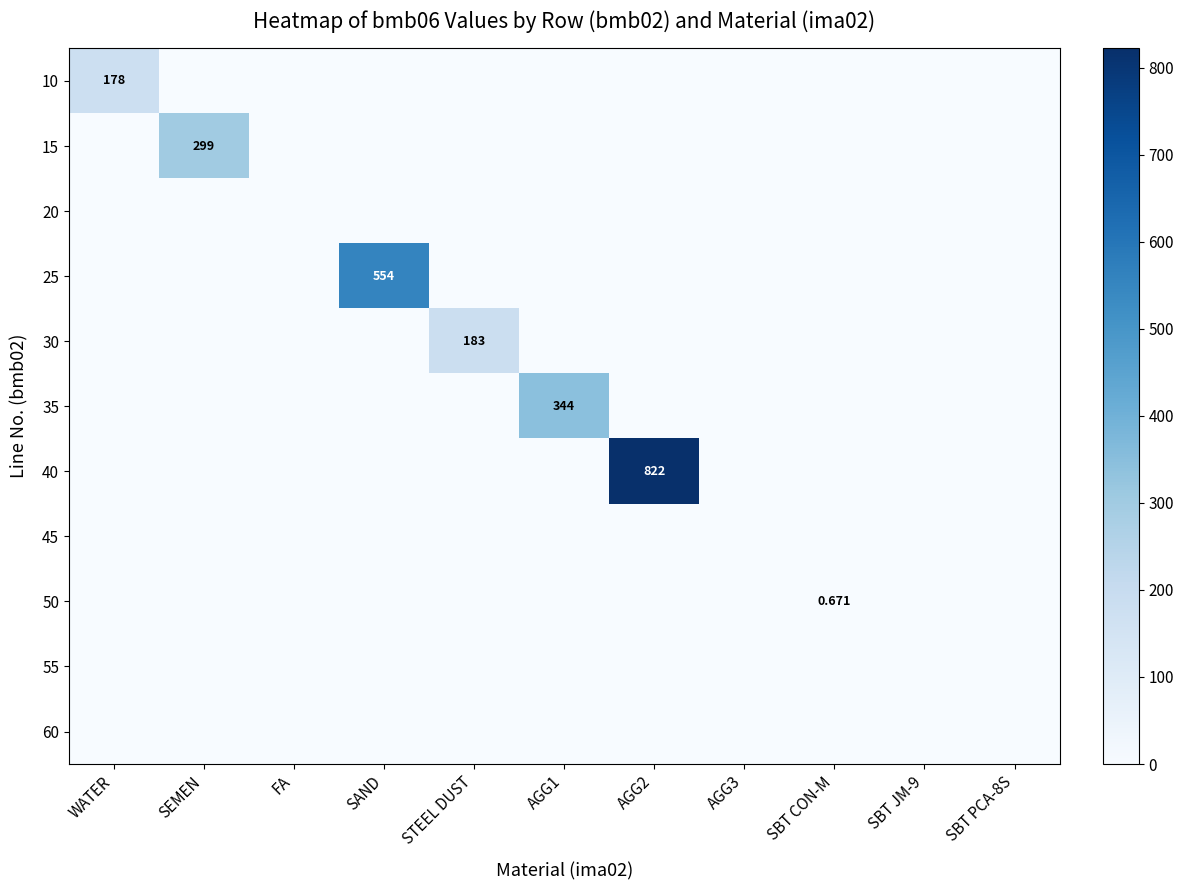

List the labels in order of 15 value, smallest first.

WATER, FA, SAND, STEEL DUST, AGG1, AGG2, AGG3, SBT CON-M, SBT JM-9, SBT PCA-8S, SEMEN